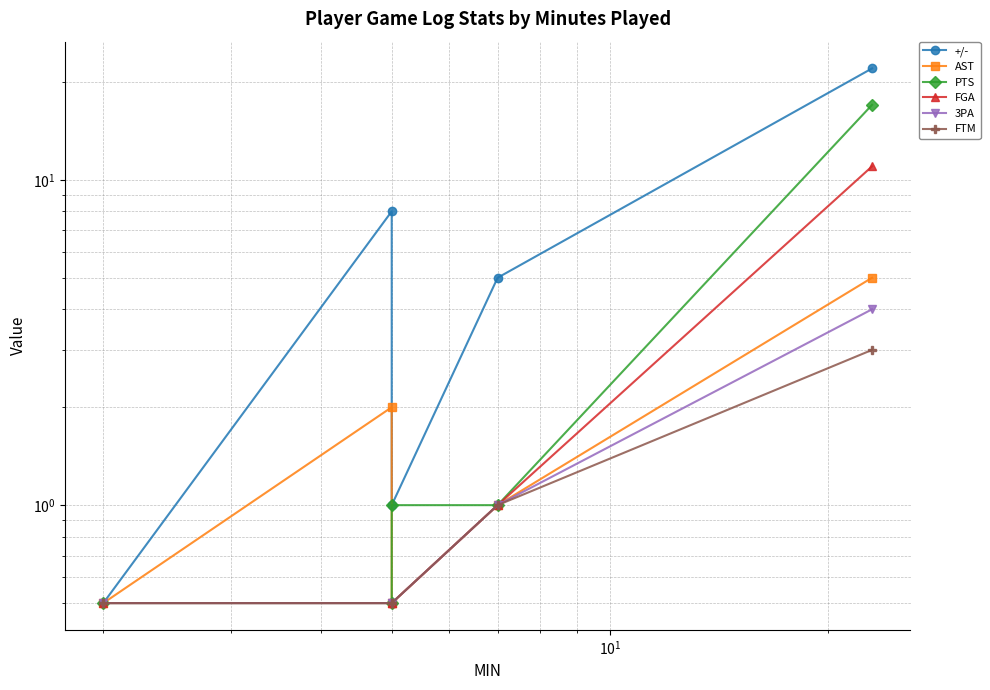

Is the value of FTM at $\mathdefault{10^{0}}$ greater than the value of 3PA at $\mathdefault{10^{2}}$?

No